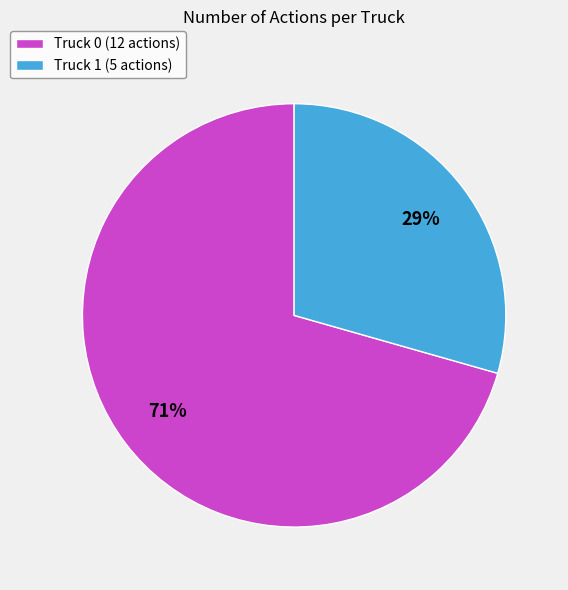

Do Truck 0 and Truck 1 together represent more than half of the pie?

Yes